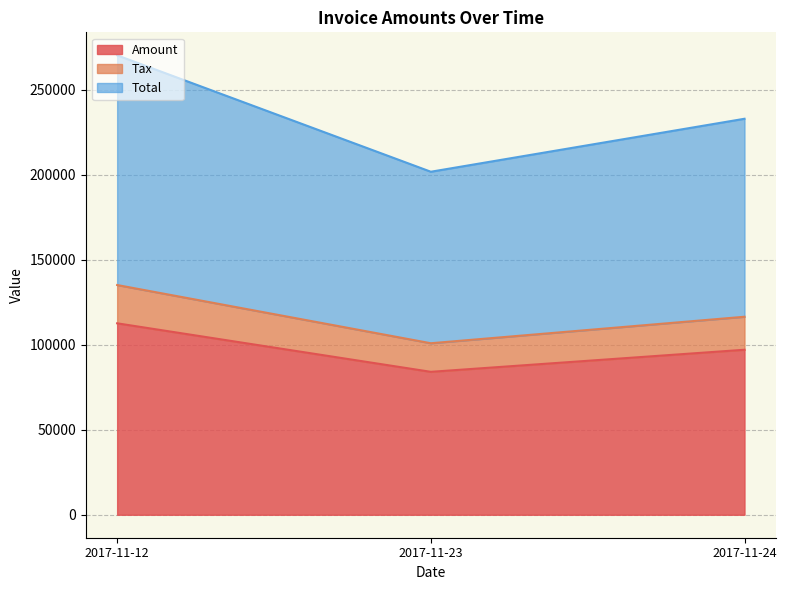

Reading left to right, extract all data points from this chart.

Amount: 2017-11-12=112627.0	2017-11-23=84085.0	2017-11-24=97073.0
Tax: 2017-11-12=135152.4	2017-11-23=100902.0	2017-11-24=116487.6
Total: 2017-11-12=270304.4	2017-11-23=201804.0	2017-11-24=232975.6